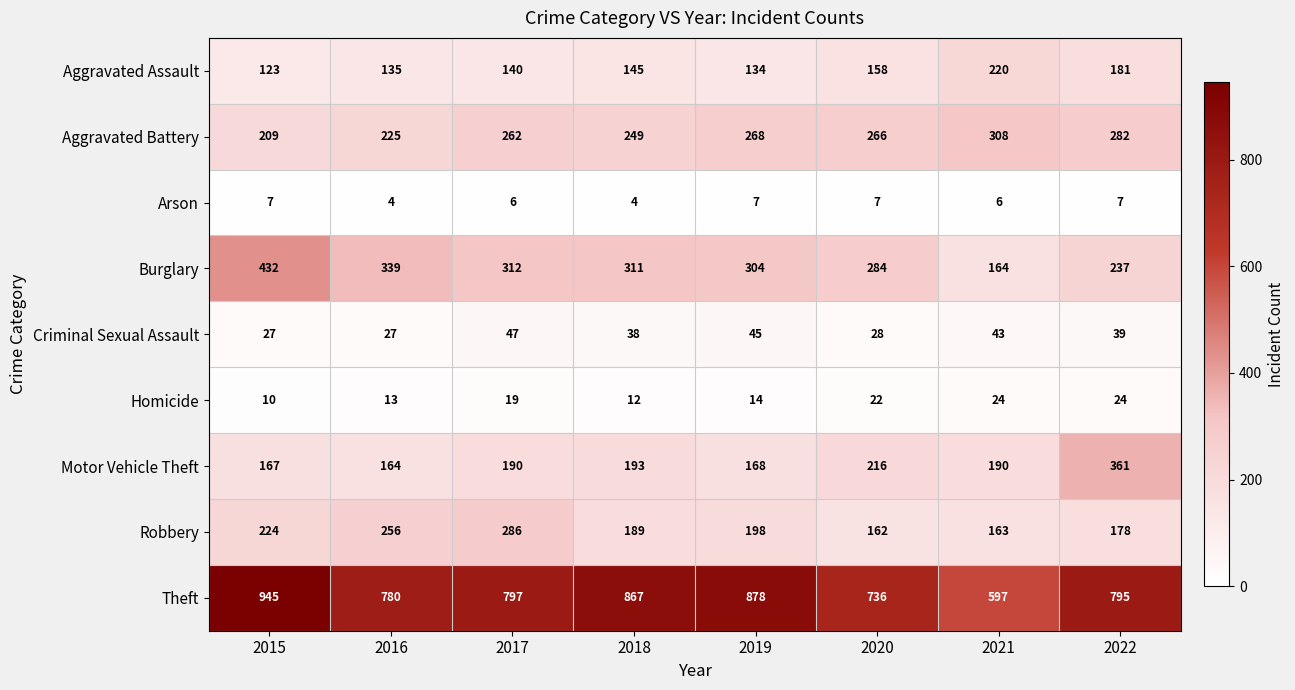

What is the average value of the Burglary series?

298